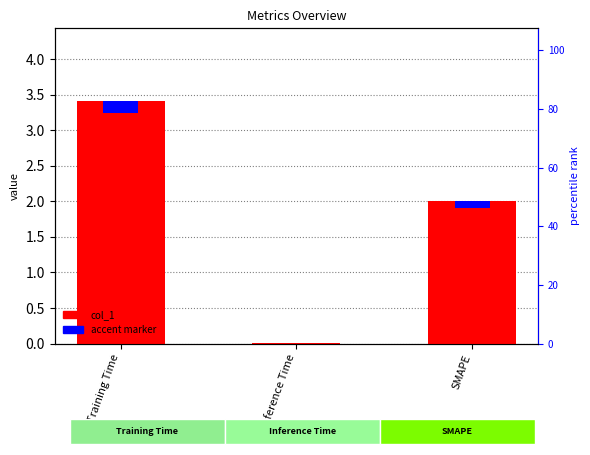

What is the value of the accent bar at the 3rd from the left?

0.1